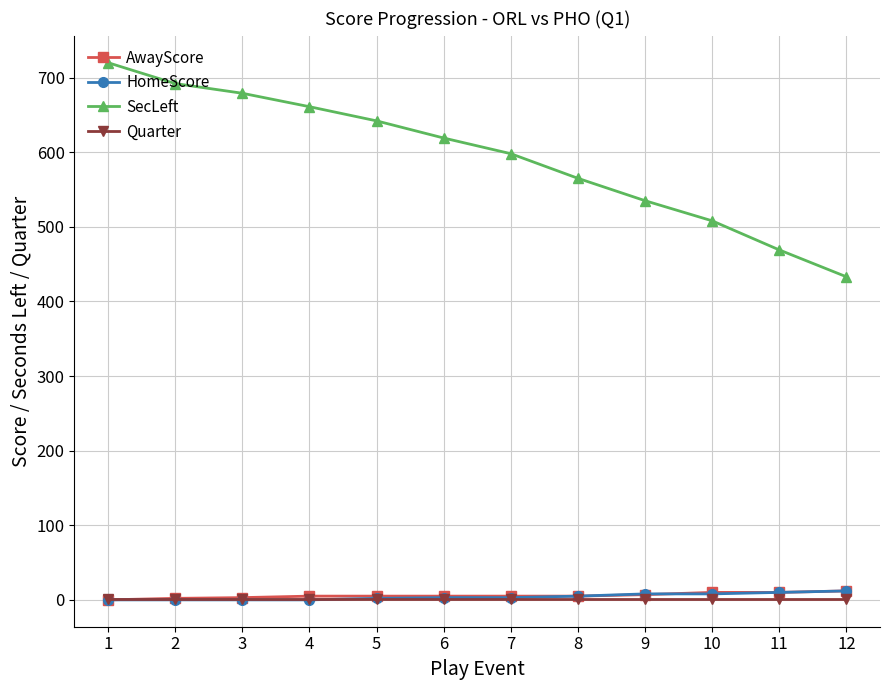

The value of Quarter at 5 is 1. True or false?

True